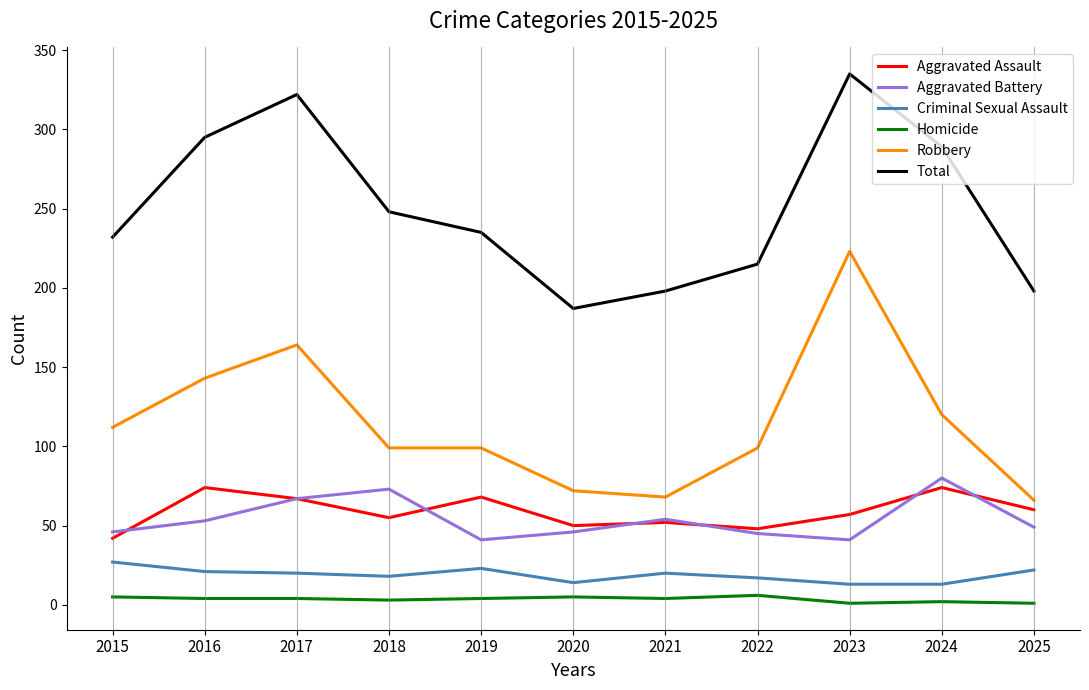

The Aggravated Assault series shows 19 at 2025. True or false?

False